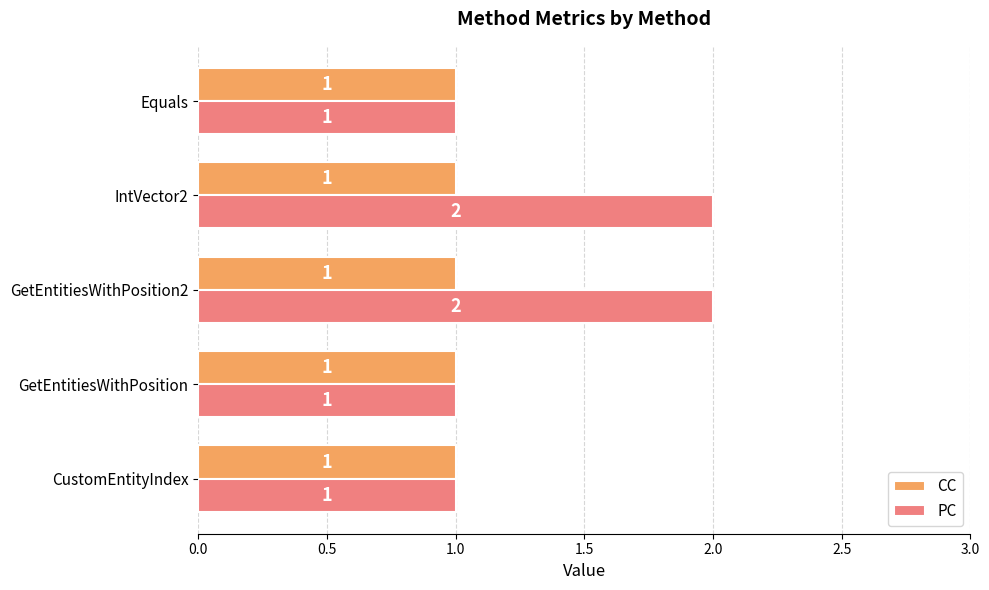

Which series has the largest total across all categories?

PC